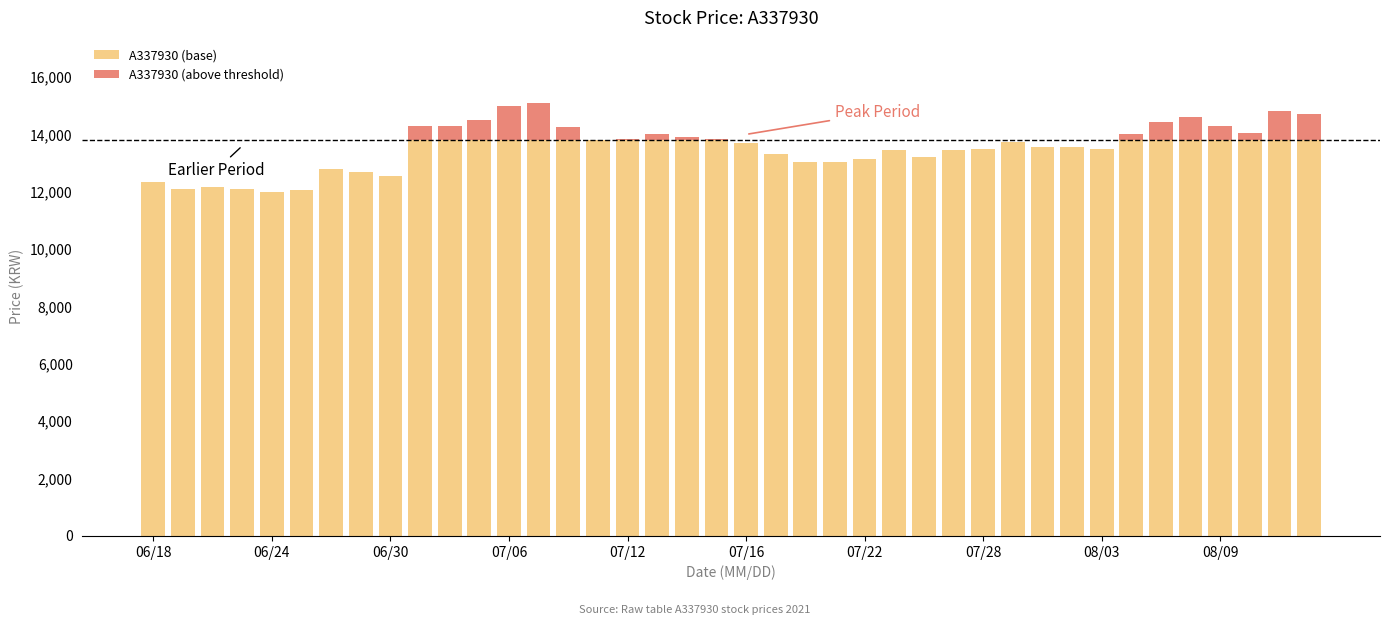

Are the bars grouped side by side (vs. stacked)?

No